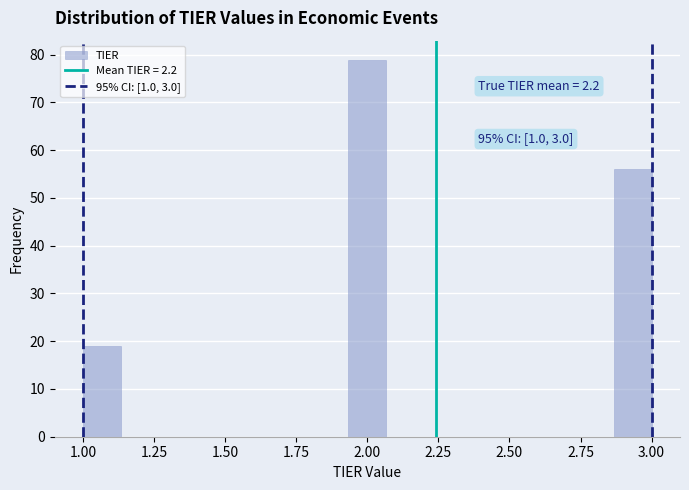

Around what value on the x-axis is the tallest bar? Give the approximate position of its centre, as read against the axis.

2.00